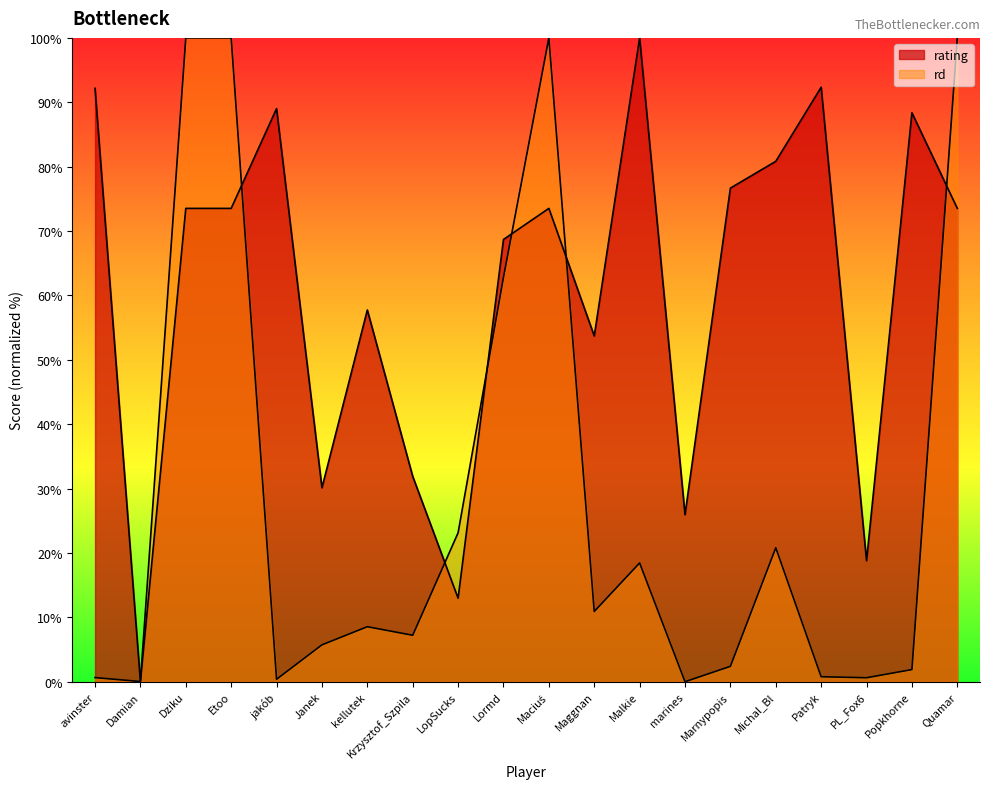

At which label is rd closest to 50?

Lormd